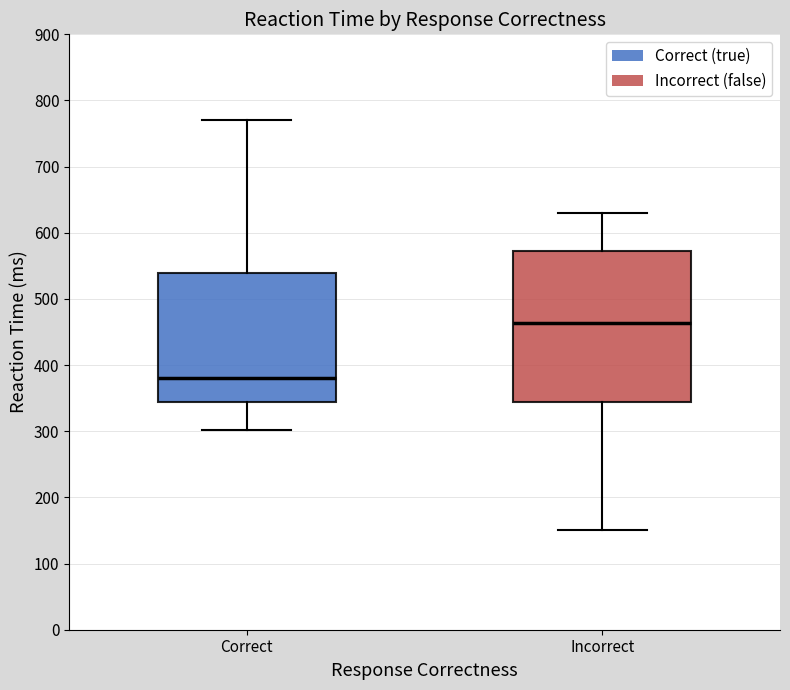

Comparing the boxes themselves (not the whiskers), which one is the tallest?

Incorrect